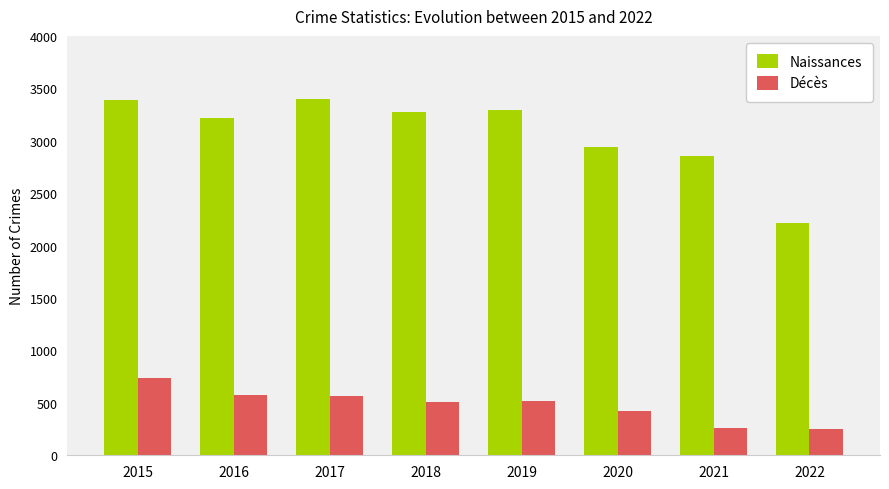

Rank the series by their average value, from lowest to highest.

Décès, Naissances